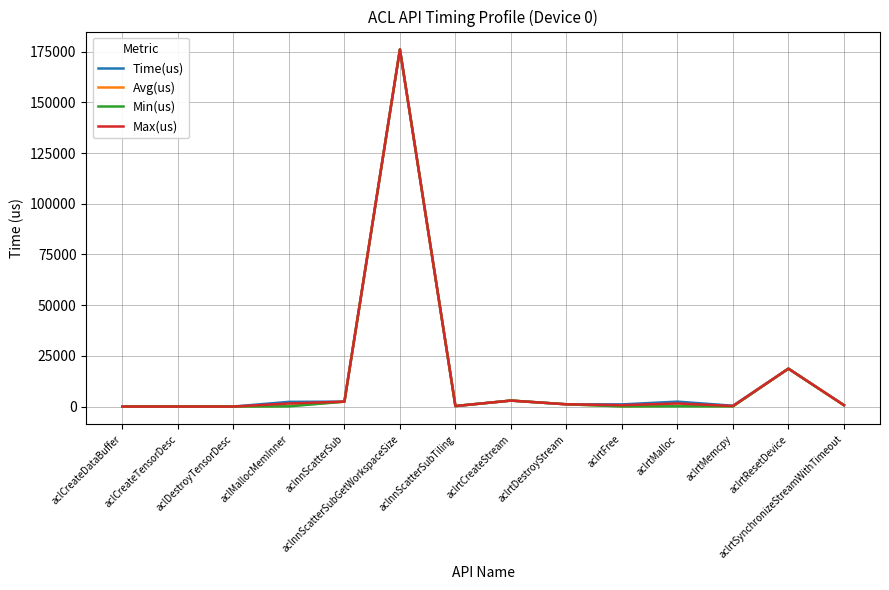

What position from the right is aclrtMalloc?

4